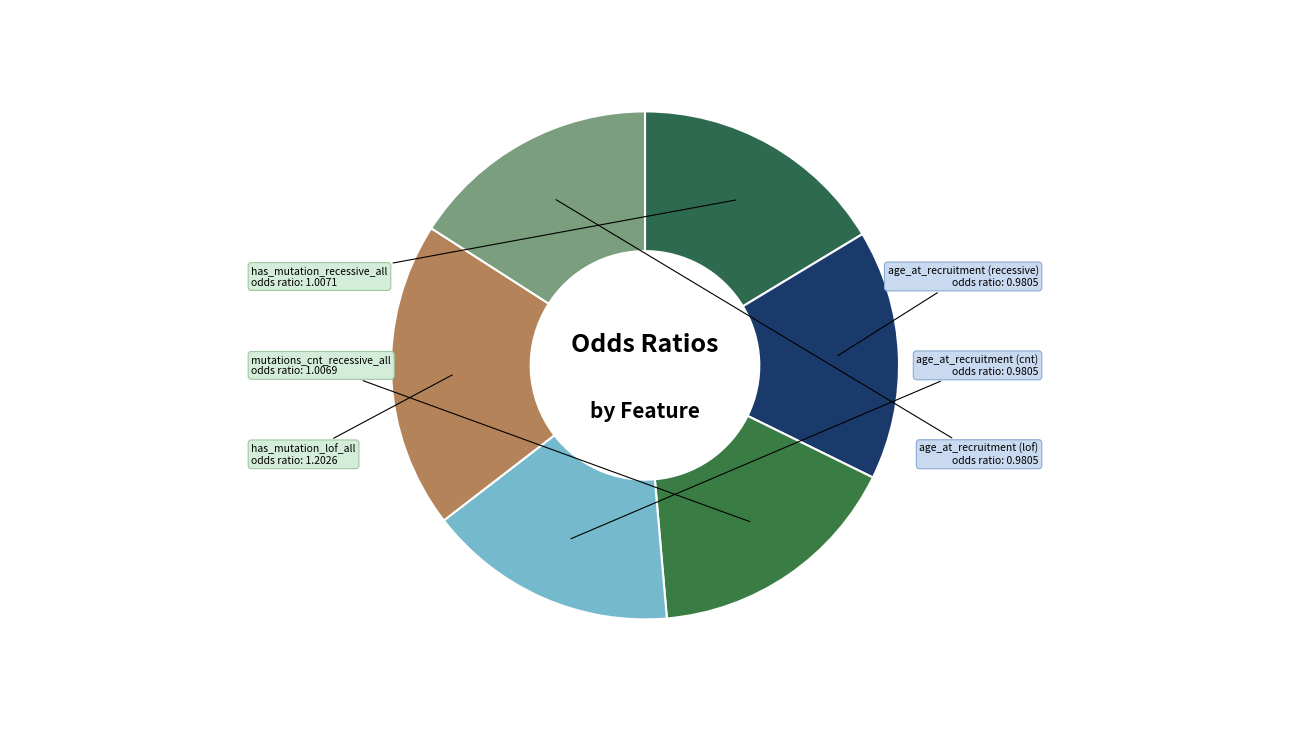

Is there a majority slice in this chart?

No